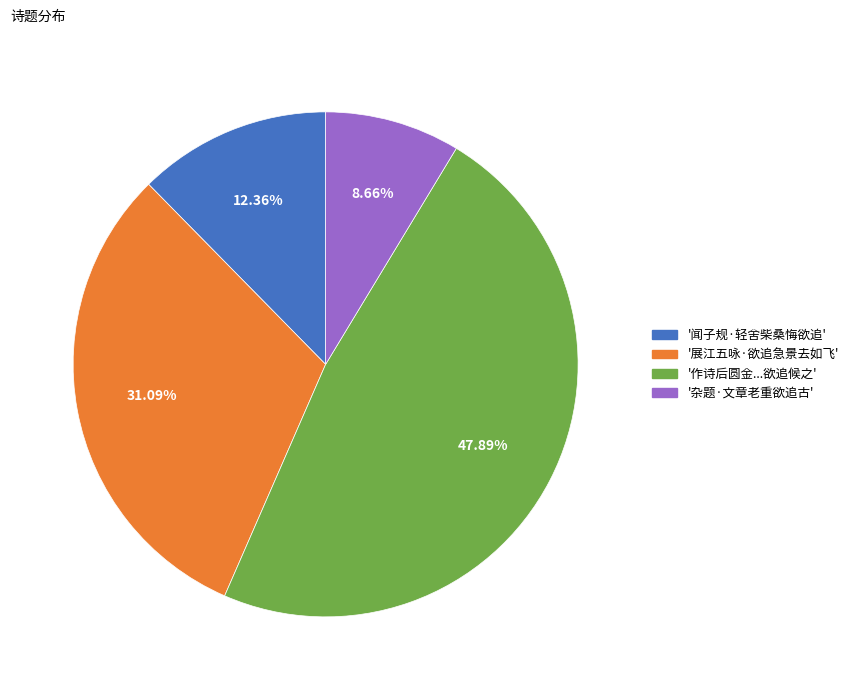

Which slice is the largest?

'作诗后圆金...欲追候之'